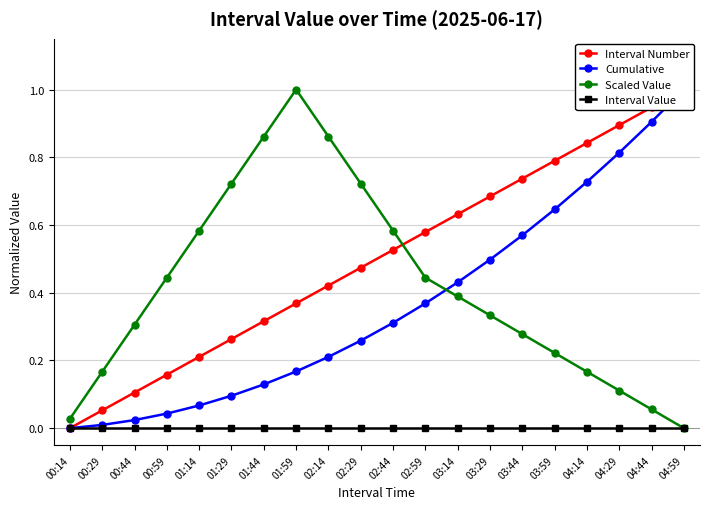

What position from the left is 04:59?

20